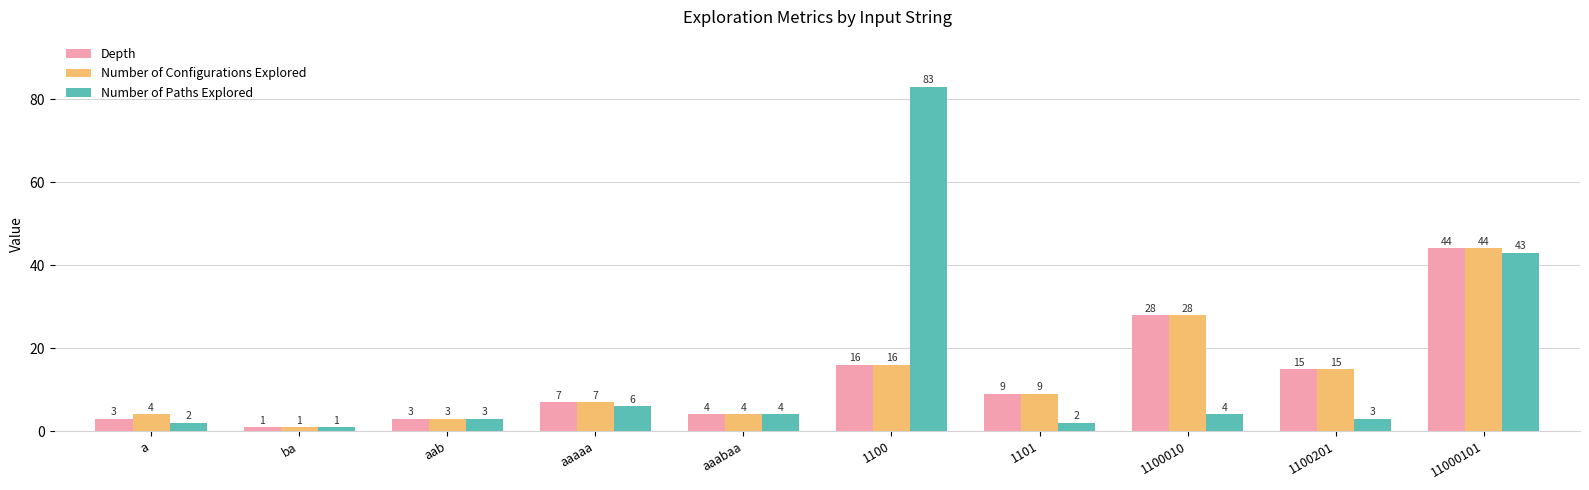

Does the chart contain any negative values?

No